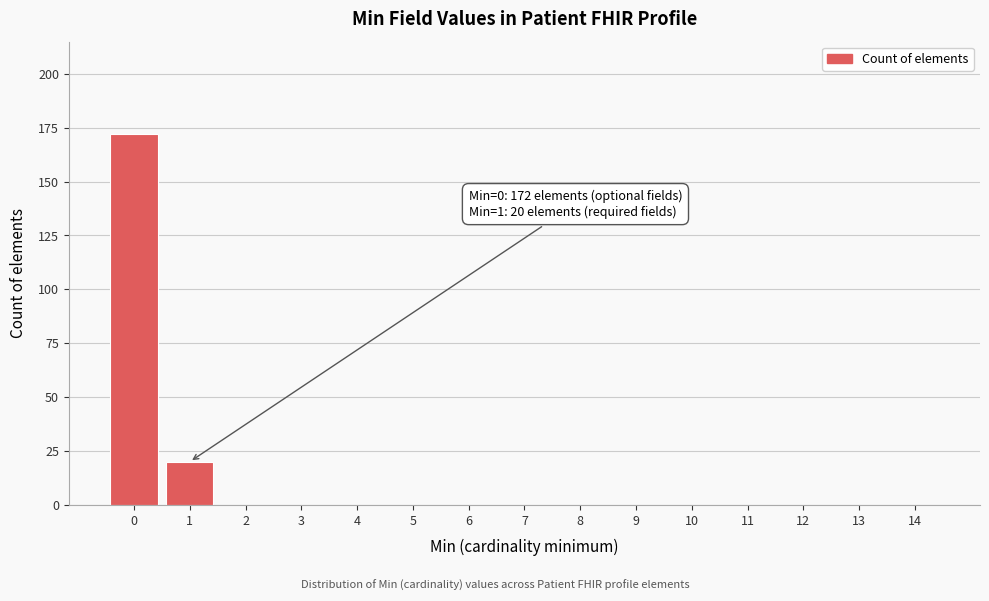

Reading left to right, transcribe all the data shown in this chart.

0=172	1=20	2=0	3=0	4=0	5=0	6=0	7=0	8=0	9=0	10=0	11=0	12=0	13=0	14=0